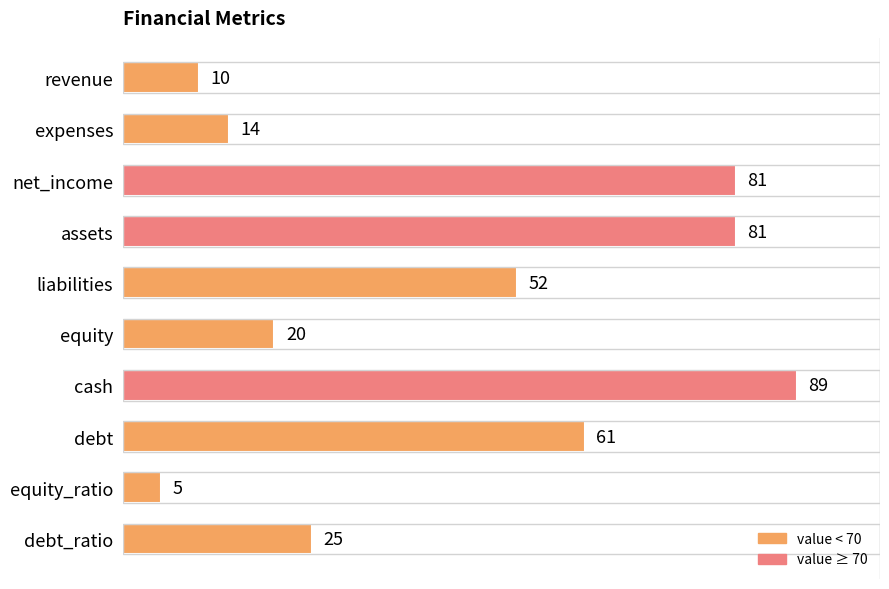

Reading top to bottom, extract all data points from this chart.

10	14	81	81	52	20	89	61	5	25